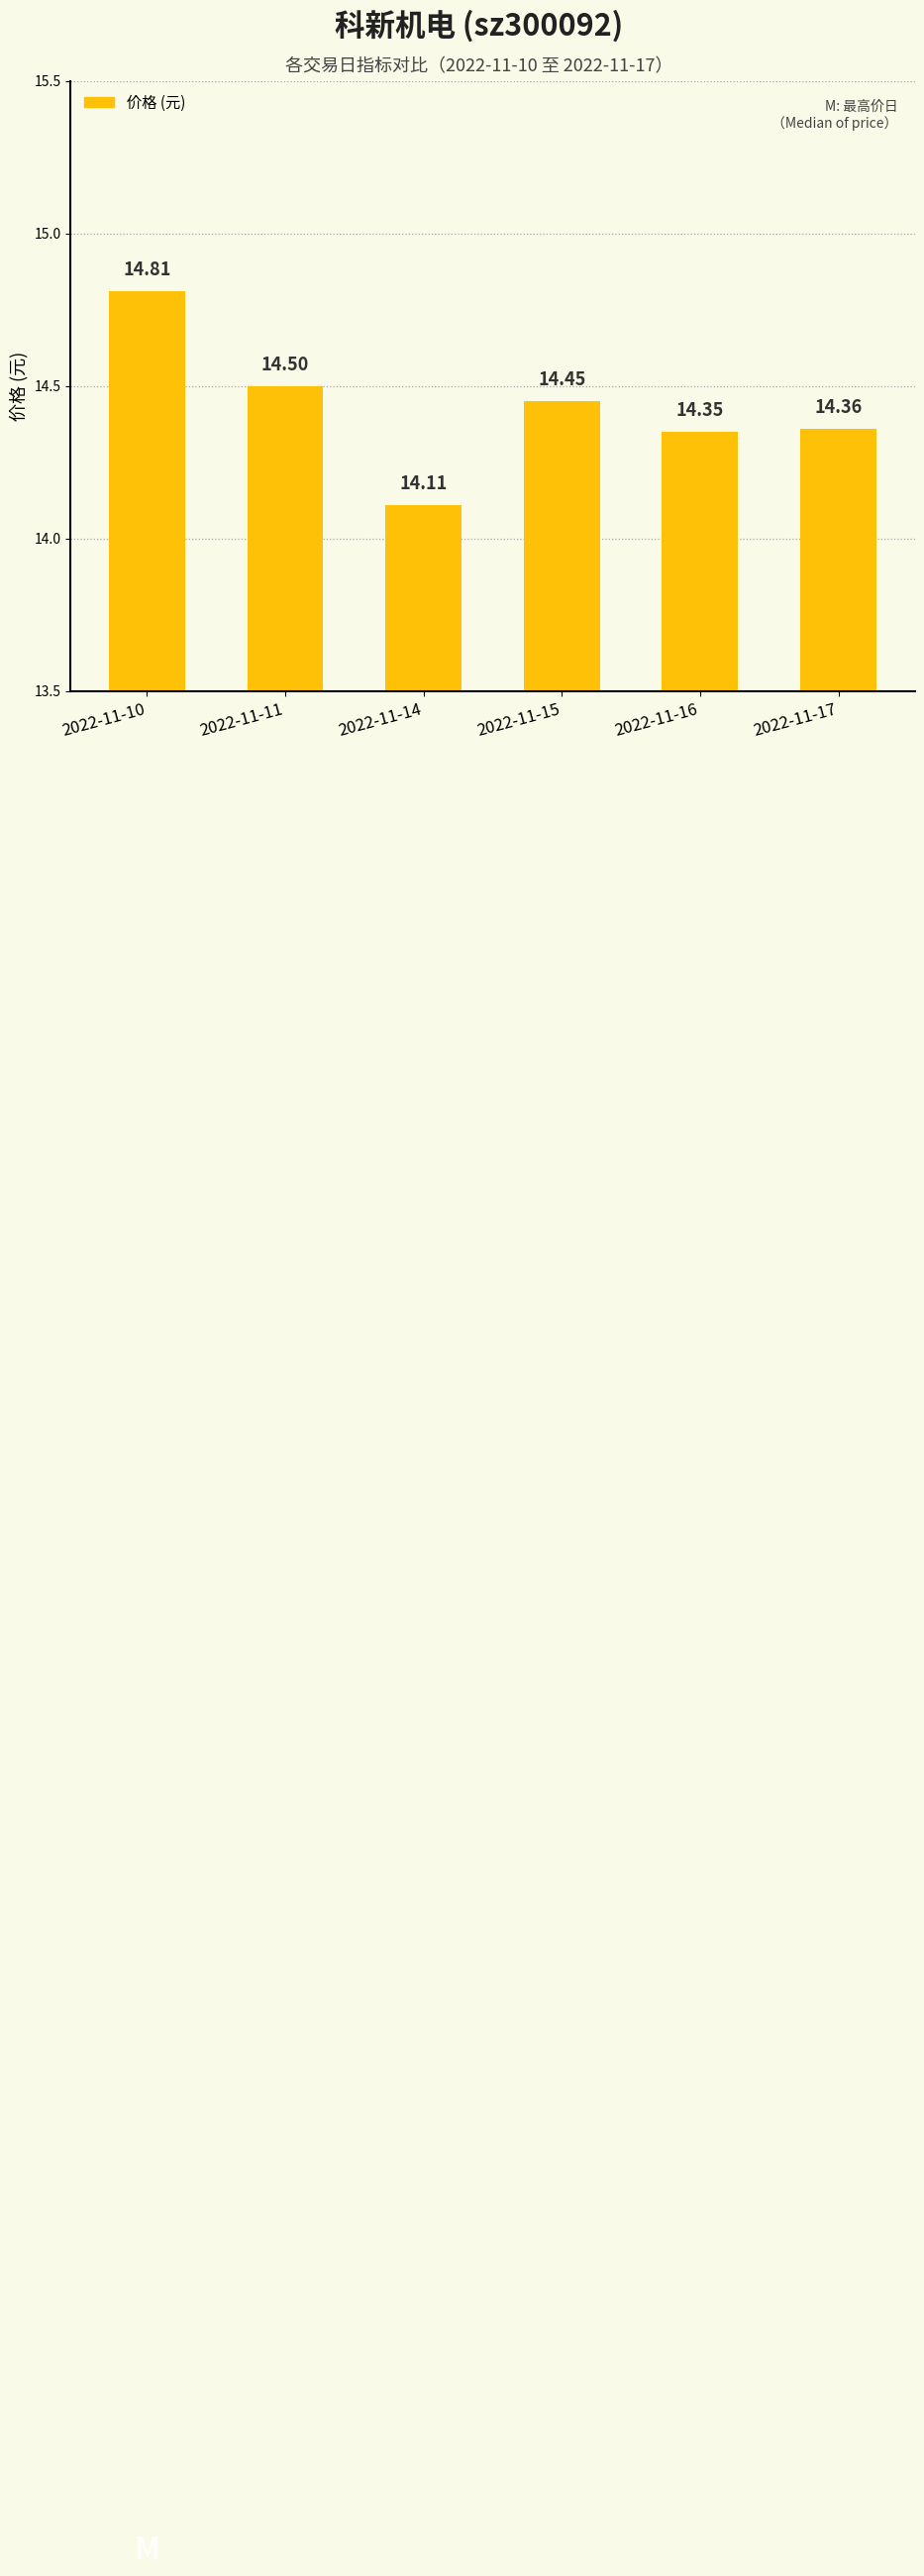

Are the bars horizontal?

No